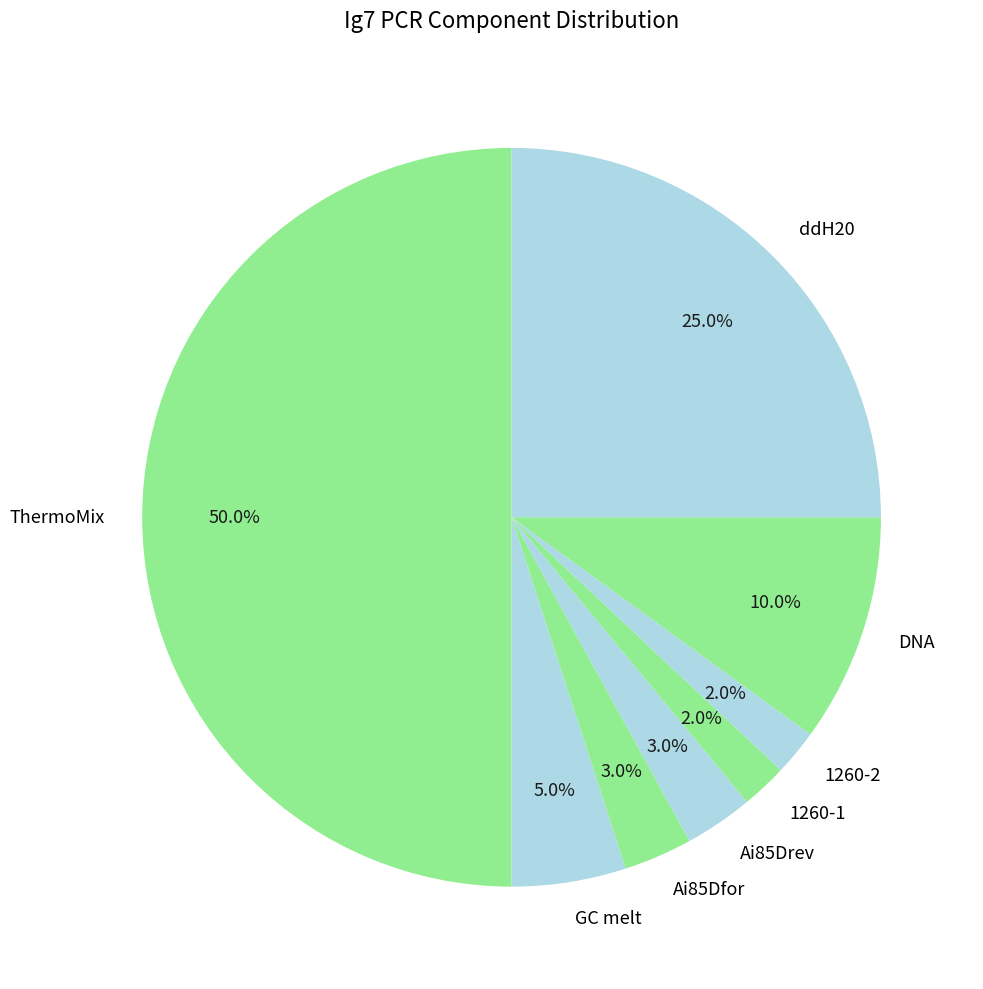

Is the sum of DNA and 1260-2 greater than half?

No